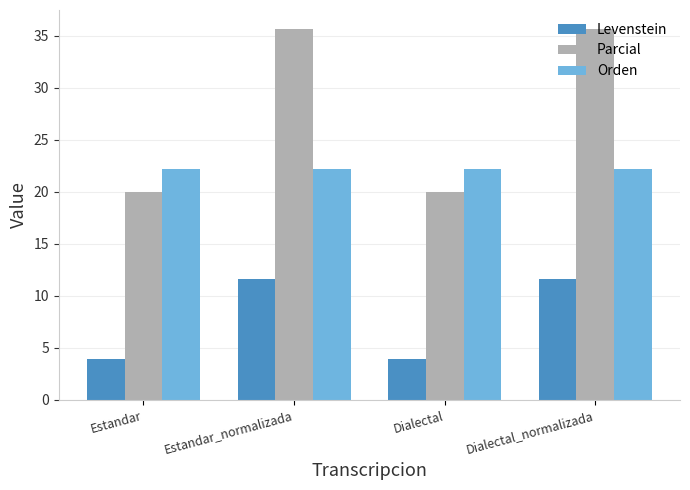

Rank the series by their average value, from lowest to highest.

Levenstein, Orden, Parcial